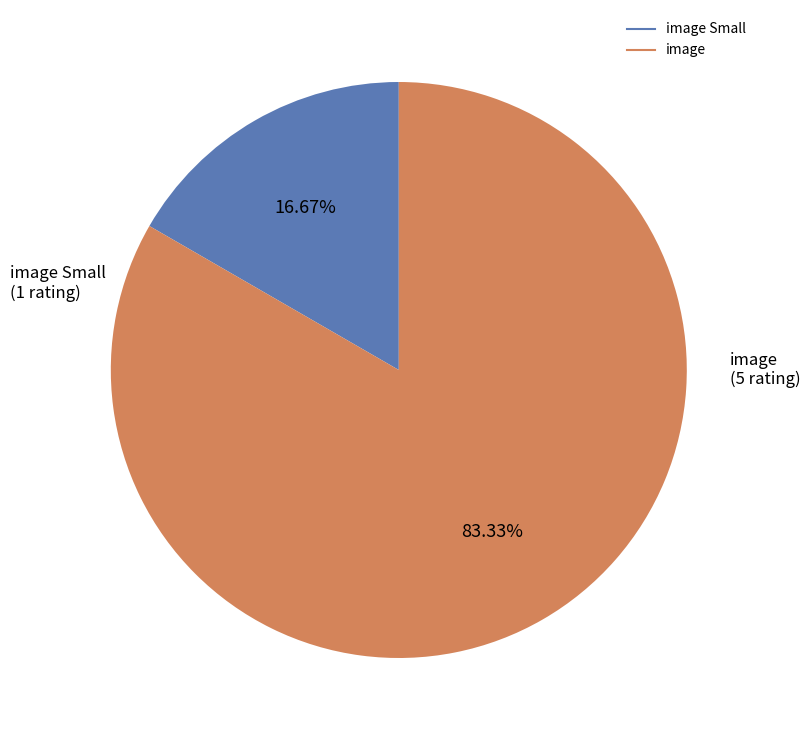

Is there any slice that represents more than half of the pie?

Yes